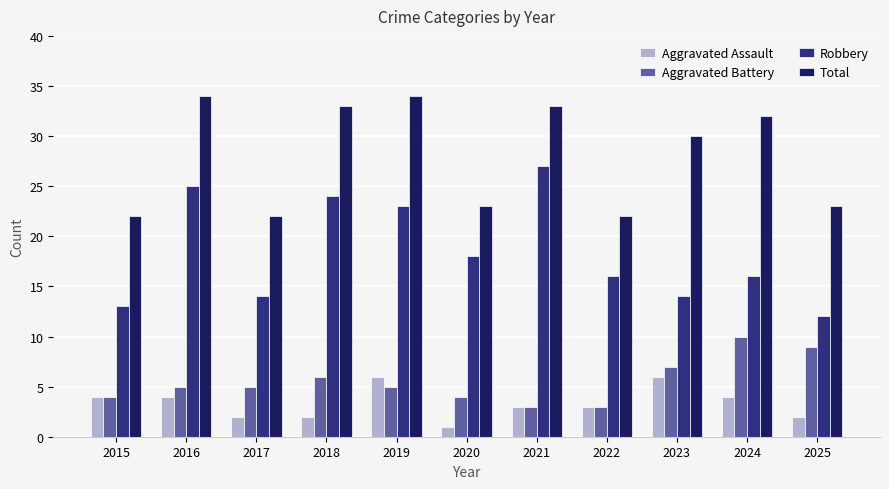

What is the smallest value displayed?

1